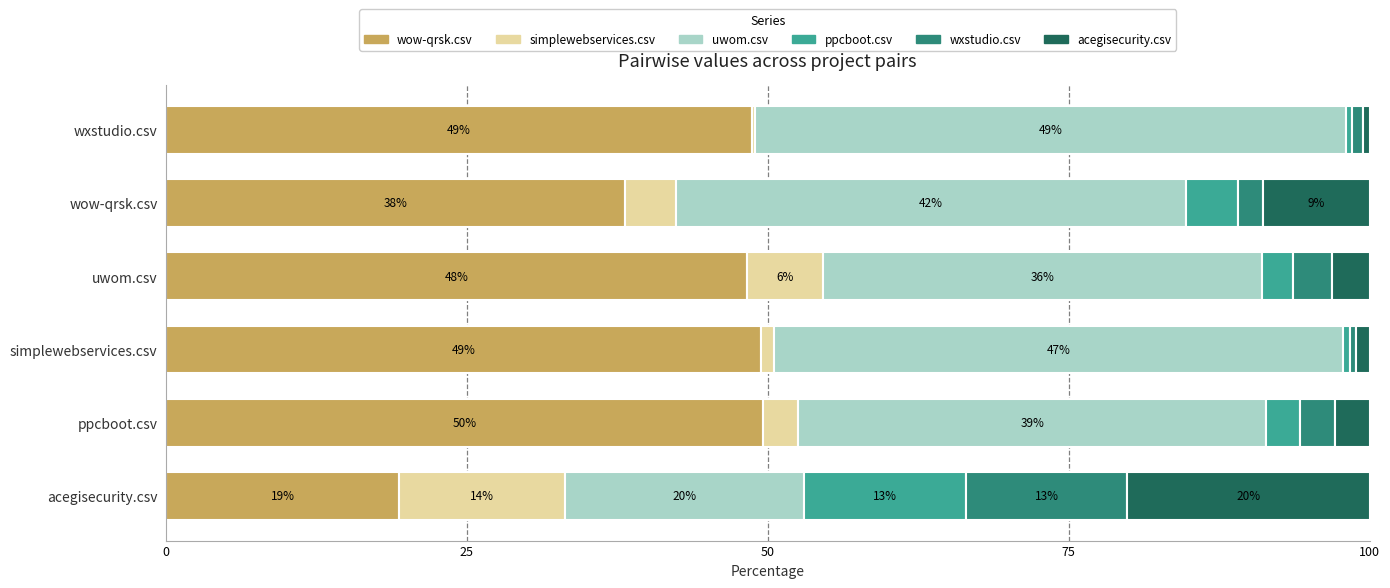

What are all the series names shown in the legend?

wow-qrsk.csv, simplewebservices.csv, uwom.csv, ppcboot.csv, wxstudio.csv, acegisecurity.csv